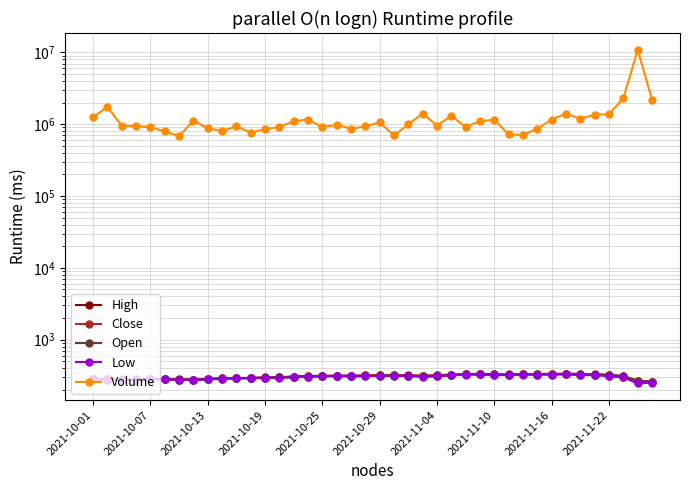

How many data points in Volume are above 979900?

19